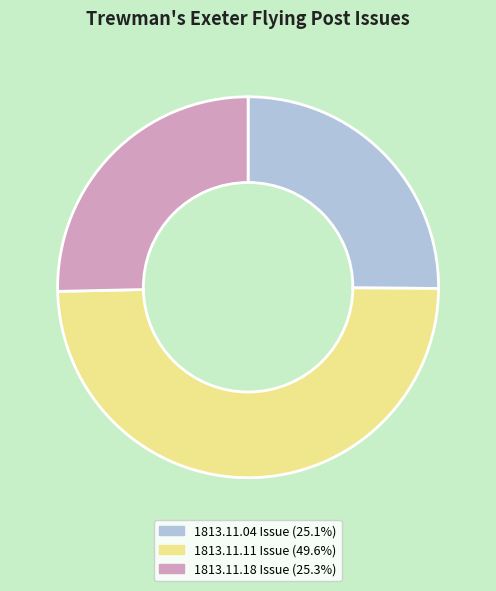

Is the sum of 1813.11.04 Issue (25.1%) and 1813.11.18 Issue (25.3%) greater than half?

Yes